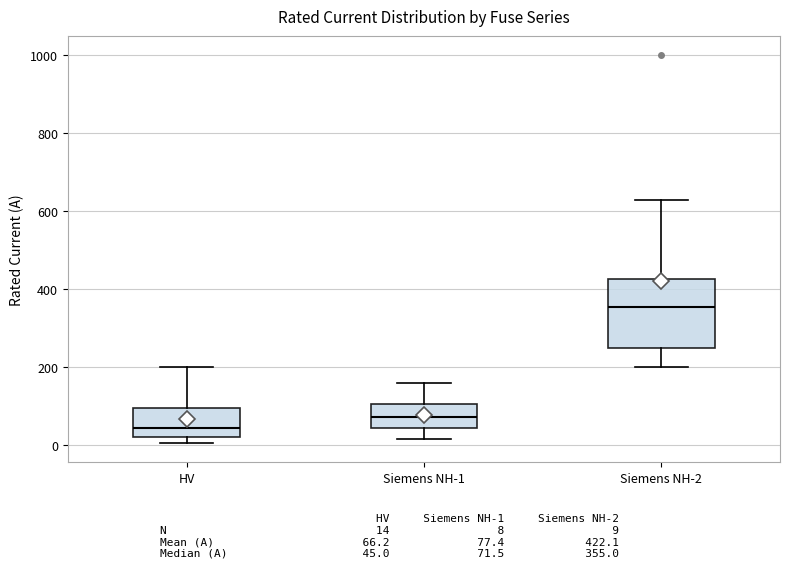

Where is the upper edge of the box for HV on the y-axis? The values are not printed on the chart, so give them approximately, as read against the axis.

100